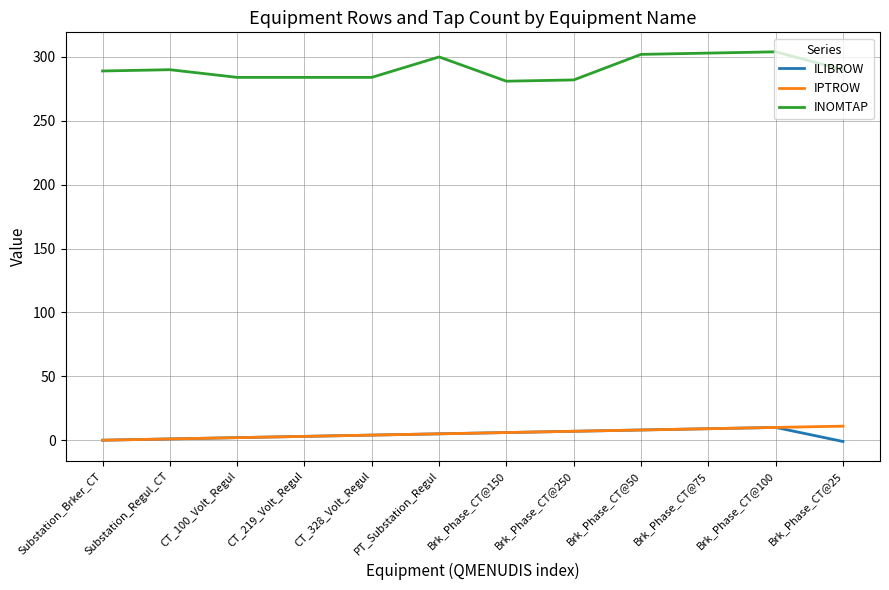

How many lines are shown in the chart?

3